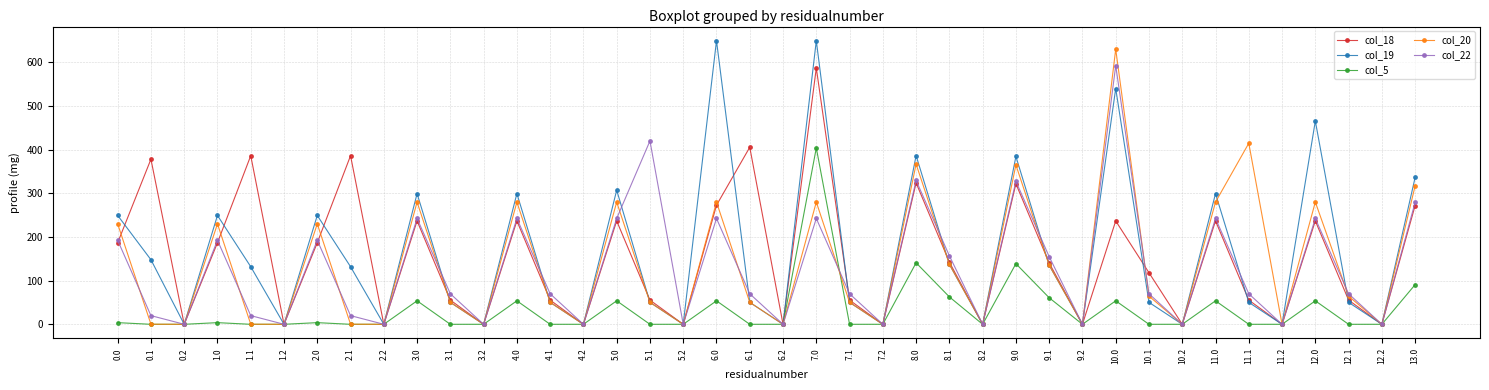

The col_22 series shows 242.3 at 4.0. True or false?

True